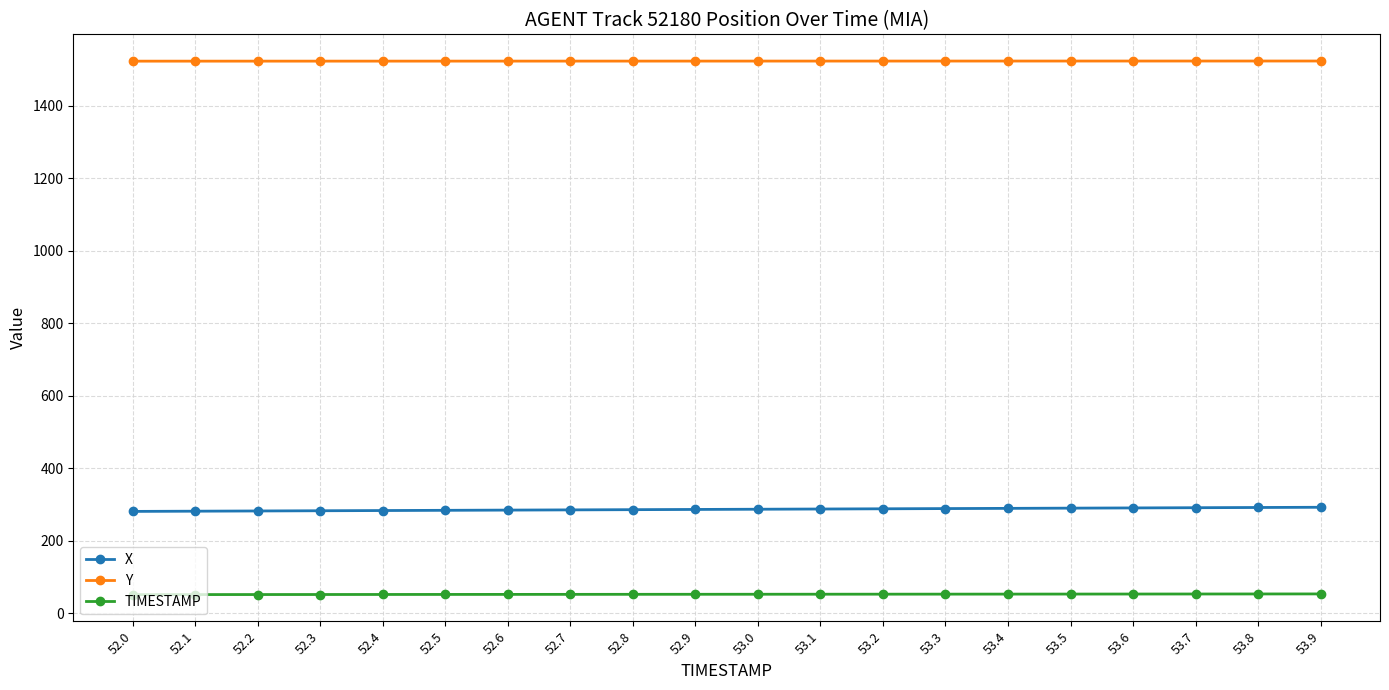

True or false: Y and TIMESTAMP cross at least once.

False